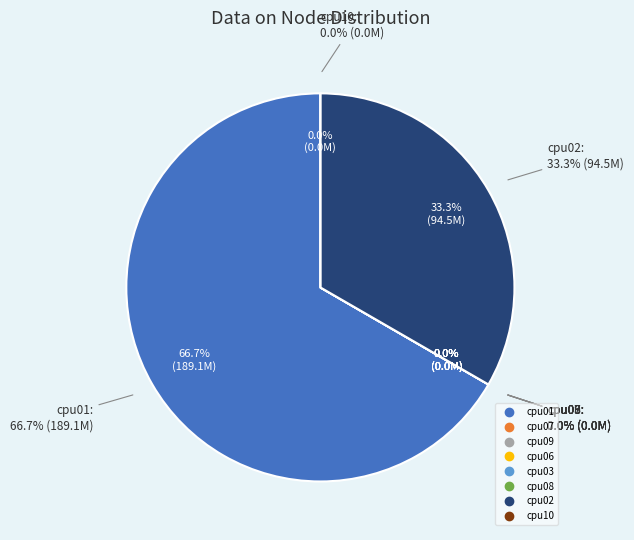

Is it true that cpu09 is 0% of the pie?

True